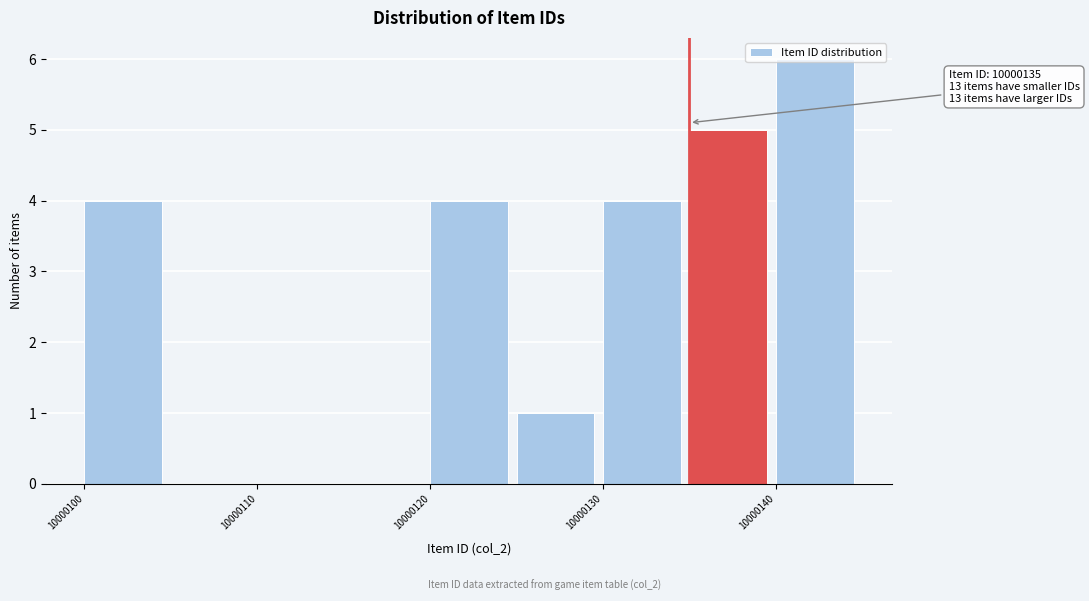

Which range on the x-axis has the tallest bar?

10000140 to 10000145